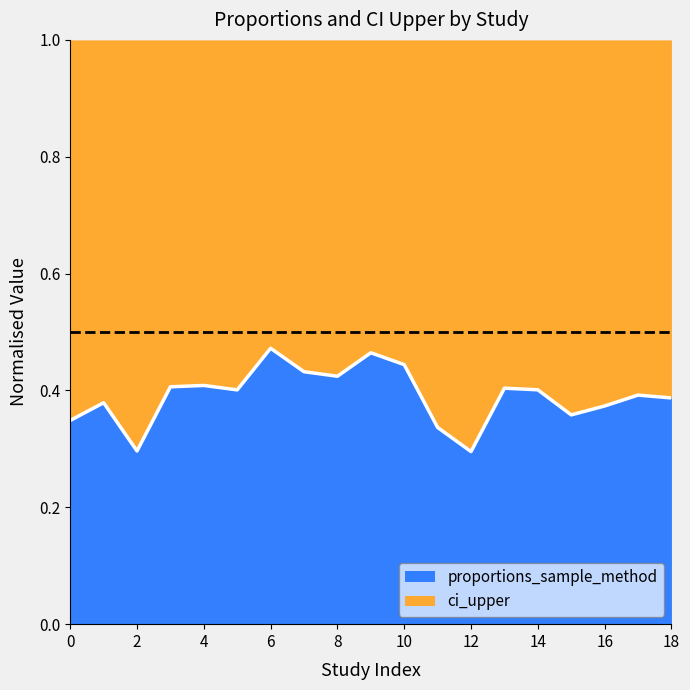

True or false: proportions_sample_method and ci_upper cross at least once.

False